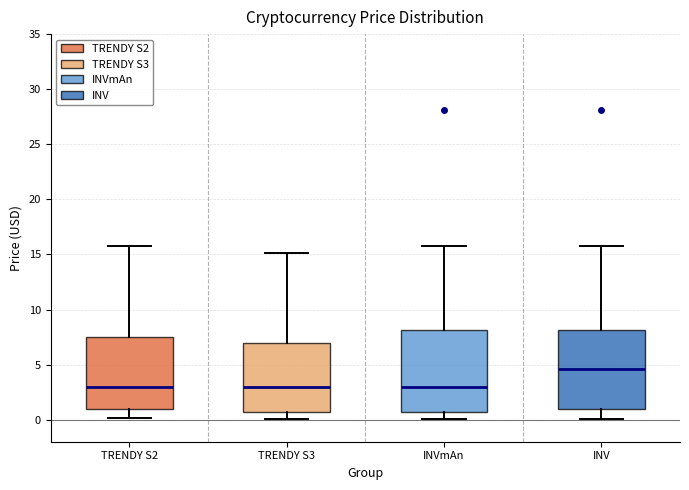

Reading left to right, transcribe this box plot: for each box, give where its median line is, the range the box spans, and where its two whiskers end, as read against the y-axis. The values are not printed on the chart, so give them approximately, as read against the axis.

TRENDY S2: median 3.0, box 1.0 to 7.5, whiskers 0.0 to 16.0
TRENDY S3: median 3.0, box 0.5 to 7.0, whiskers 0.0 to 15.0
INVmAn: median 3.0, box 0.5 to 8.0, whiskers 0.0 to 16.0
INV: median 4.5, box 1.0 to 8.0, whiskers 0.0 to 16.0